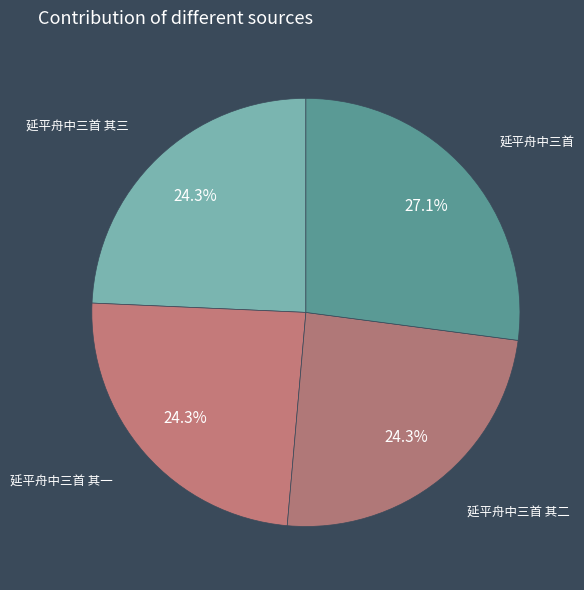

Which has a higher value, 延平舟中三首 or 延平舟中三首 其二?

延平舟中三首